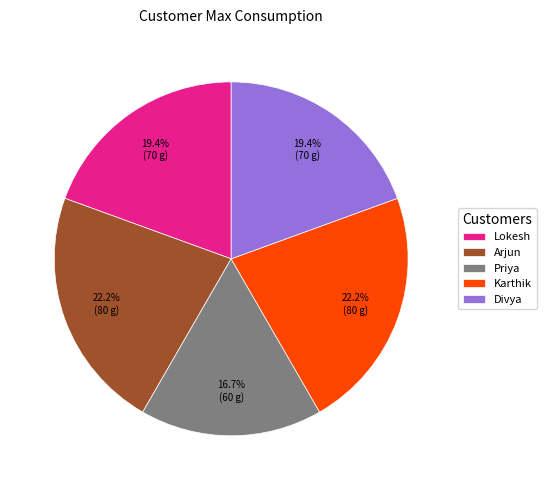

Is there any slice that represents more than half of the pie?

No